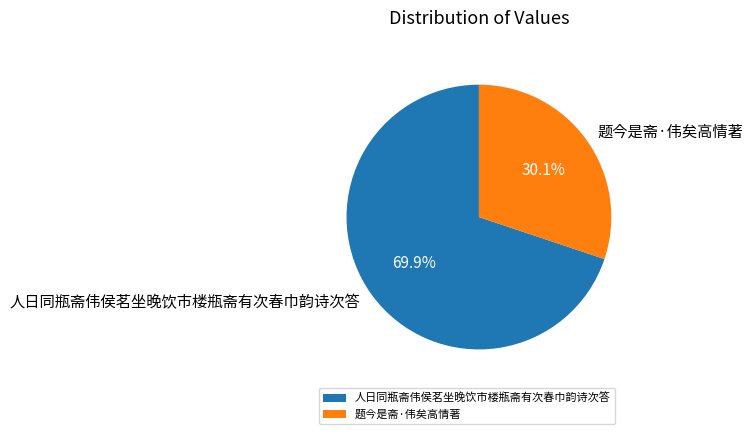

How many slices are in this pie chart?

2